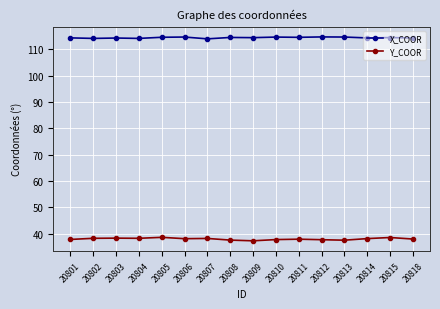

Does the chart have visible grid lines?

Yes